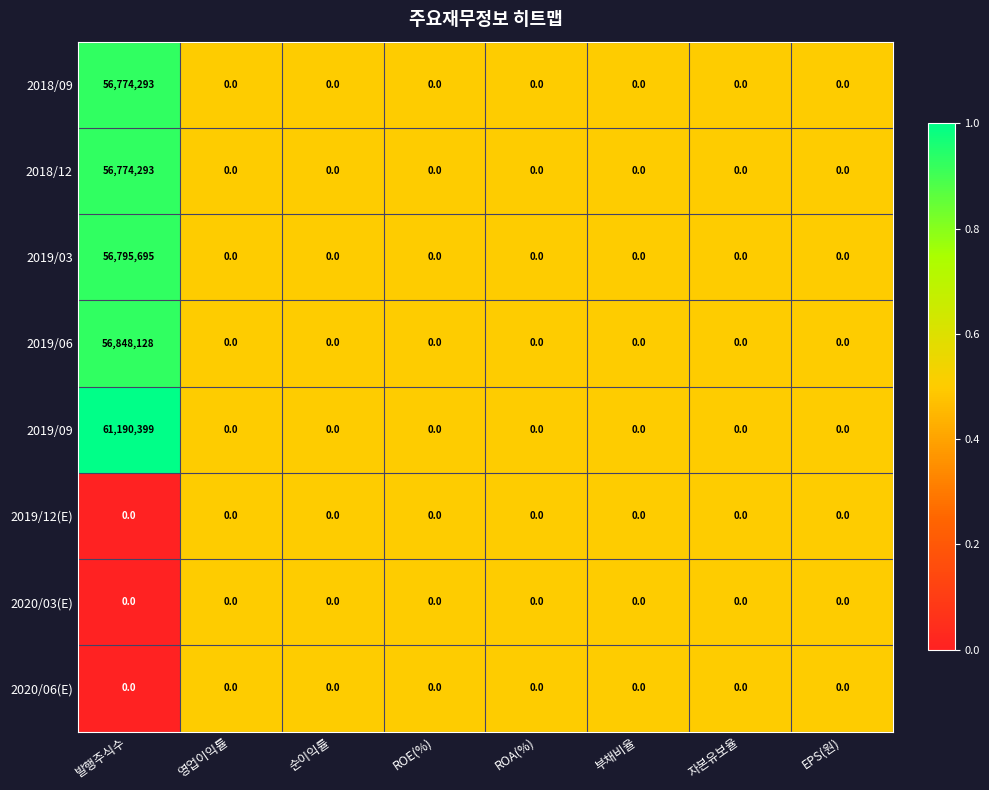

Which category has the highest value across all series?

발행주식수